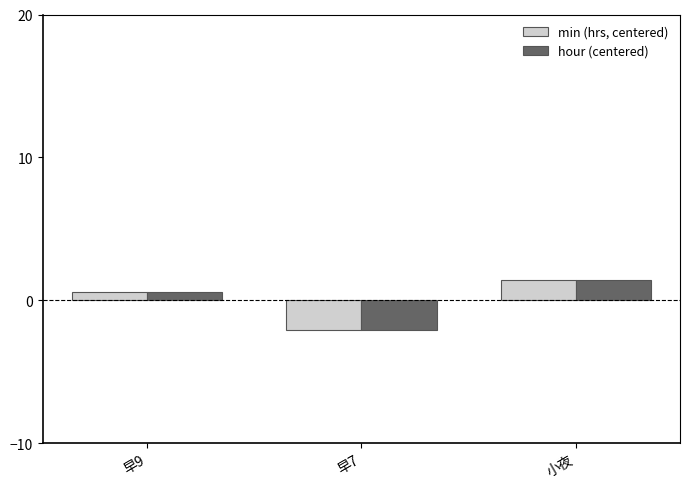

Reading left to right, transcribe all the data shown in this chart.

min (hrs, centered): 0.6	-2.1	1.5
hour (centered): 0.6	-2.1	1.5